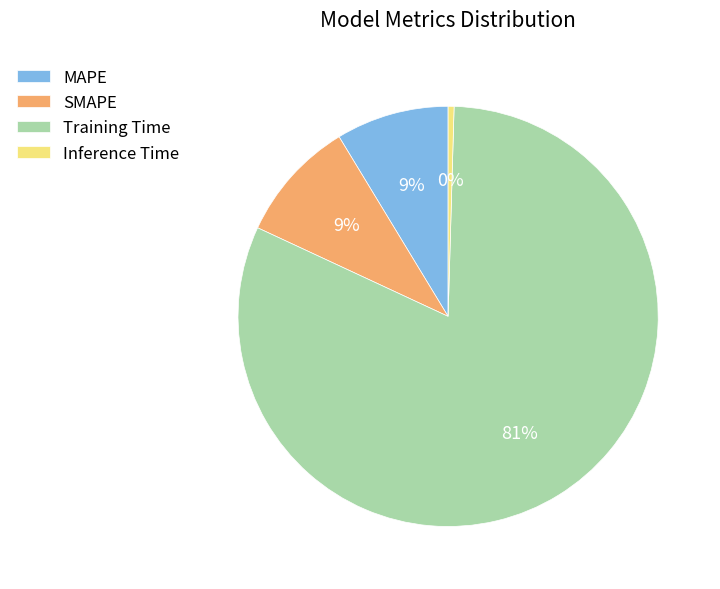

Which category has the biggest portion of the pie?

Training Time